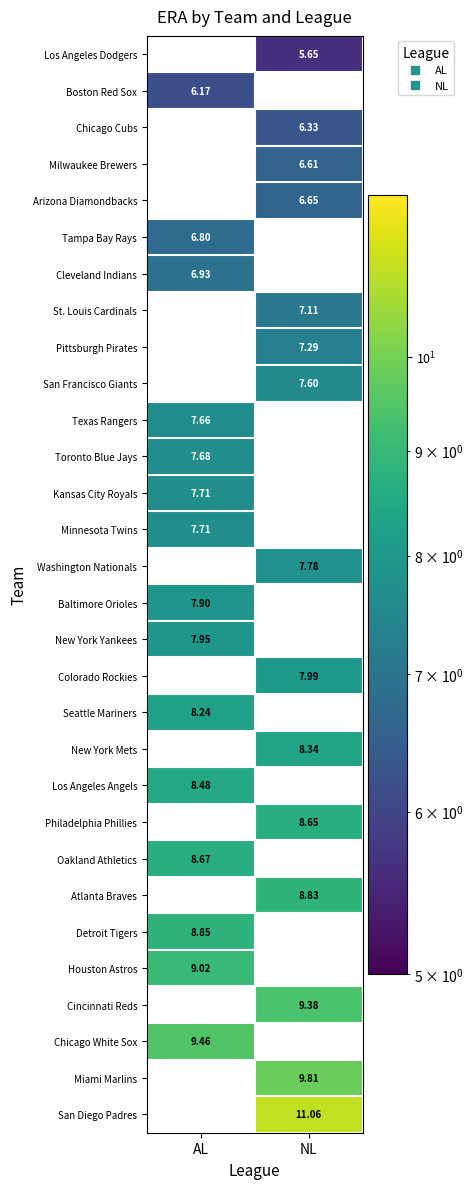

How many positive values does the San Diego Padres series have?

1